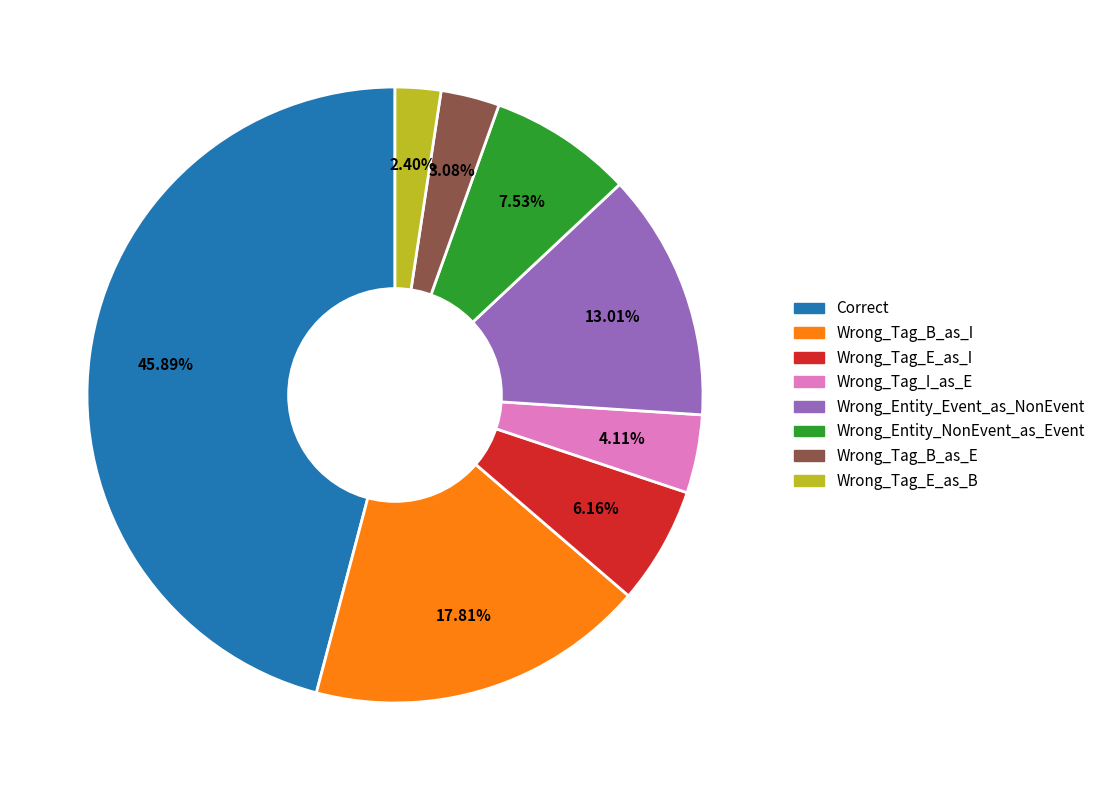

Rank the categories by value from lowest to highest.

Wrong_Tag_E_as_B, Wrong_Tag_B_as_E, Wrong_Tag_I_as_E, Wrong_Tag_E_as_I, Wrong_Entity_NonEvent_as_Event, Wrong_Entity_Event_as_NonEvent, Wrong_Tag_B_as_I, Correct